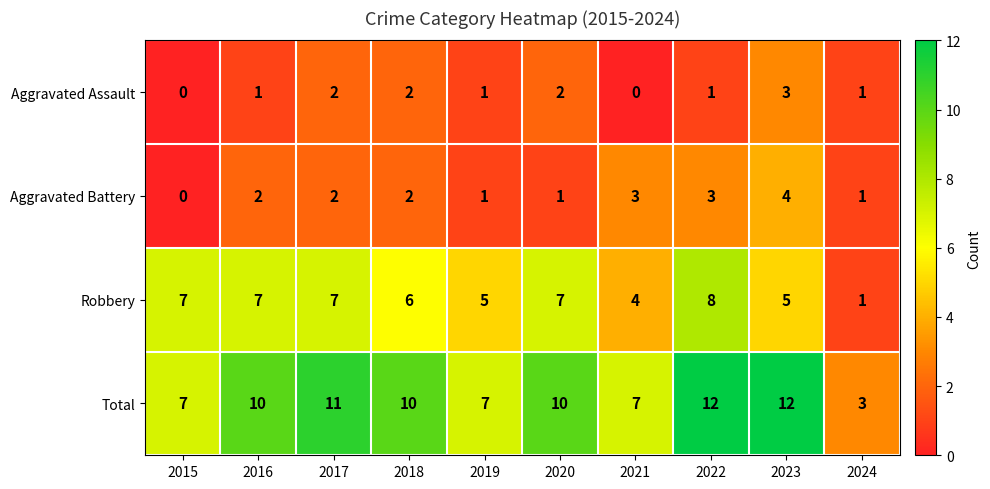

At which label does Total reach its minimum?

2024